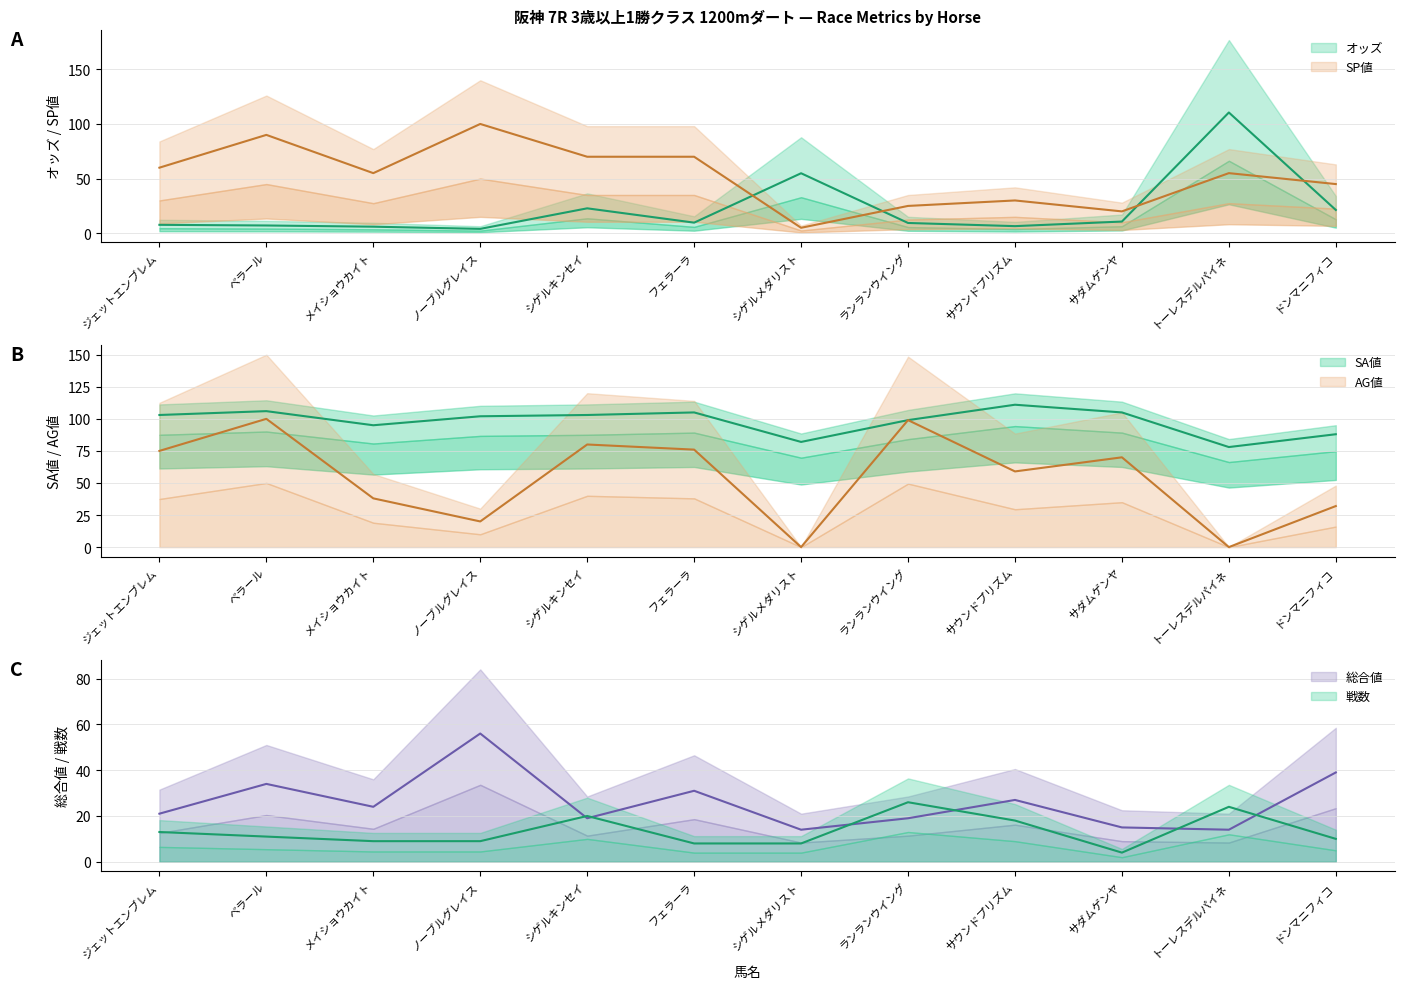

Reading left to right, what are all the values shown in this chart?

オッズ: ジェットエンブレム=7.7	ベラール=7.1	メイショウカイト=6.0	ノーブルグレイス=4.0	シゲルキンセイ=22.8	フェラーラ=9.7	シゲルメダリスト=54.9	ランランウイング=9.4	サウンドプリズム=6.5	サダムゲンヤ=10.7	トーレスデルパイネ=110.5	ドンマニフィコ=21.3
戦数: ジェットエンブレム=13.0	ベラール=11.0	メイショウカイト=9.0	ノーブルグレイス=9.0	シゲルキンセイ=20.0	フェラーラ=8.0	シゲルメダリスト=8.0	ランランウイング=26.0	サウンドプリズム=18.0	サダムゲンヤ=4.0	トーレスデルパイネ=24.0	ドンマニフィコ=10.0
SP値: ジェットエンブレム=60.0	ベラール=90.0	メイショウカイト=55.0	ノーブルグレイス=100.0	シゲルキンセイ=70.0	フェラーラ=70.0	シゲルメダリスト=5.0	ランランウイング=25.0	サウンドプリズム=30.0	サダムゲンヤ=20.0	トーレスデルパイネ=55.0	ドンマニフィコ=45.0
SA値: ジェットエンブレム=103.0	ベラール=106.0	メイショウカイト=95.0	ノーブルグレイス=102.0	シゲルキンセイ=103.0	フェラーラ=105.0	シゲルメダリスト=82.0	ランランウイング=99.0	サウンドプリズム=111.0	サダムゲンヤ=105.0	トーレスデルパイネ=78.0	ドンマニフィコ=88.0
AG値: ジェットエンブレム=75.0	ベラール=100.0	メイショウカイト=38.0	ノーブルグレイス=20.0	シゲルキンセイ=80.0	フェラーラ=76.0	シゲルメダリスト=0.0	ランランウイング=99.0	サウンドプリズム=59.0	サダムゲンヤ=70.0	トーレスデルパイネ=0.0	ドンマニフィコ=32.0
総合値: ジェットエンブレム=21.0	ベラール=34.0	メイショウカイト=24.0	ノーブルグレイス=56.0	シゲルキンセイ=19.0	フェラーラ=31.0	シゲルメダリスト=14.0	ランランウイング=19.0	サウンドプリズム=27.0	サダムゲンヤ=15.0	トーレスデルパイネ=14.0	ドンマニフィコ=39.0